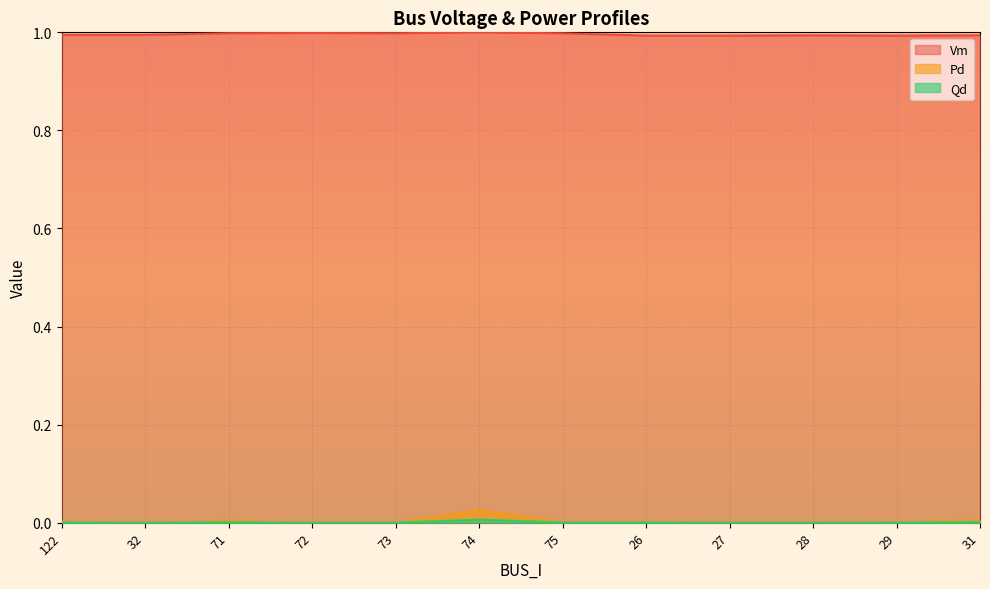

What is the total value across all series at 28?

1.0